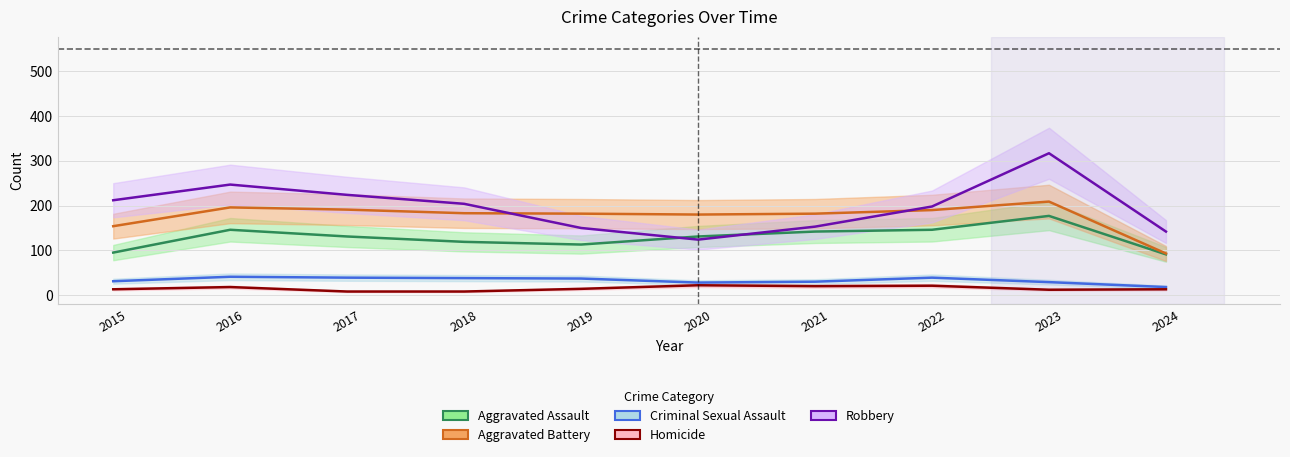

How many data points does each series have?

10